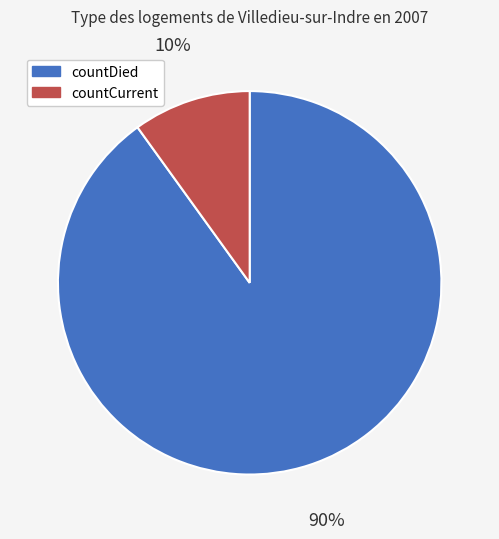

To the nearest percent, what percentage of the pie is countCurrent?

10%